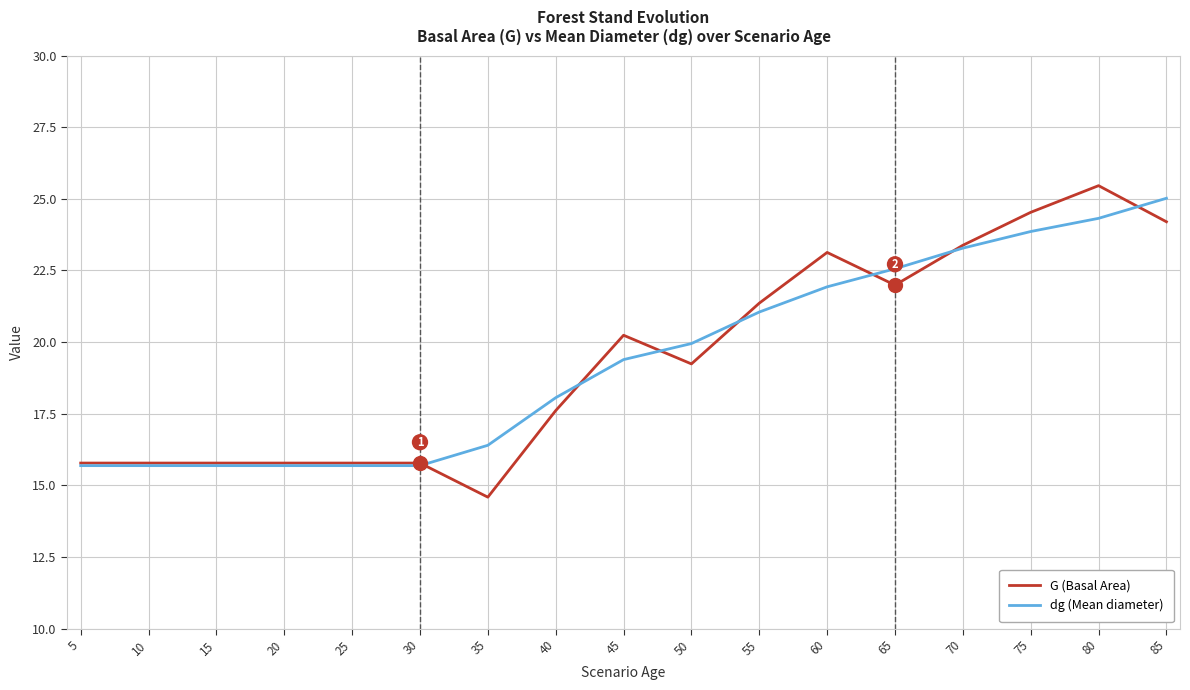

Is it true that dg (Mean diameter) equals 31.2 at 75?

False